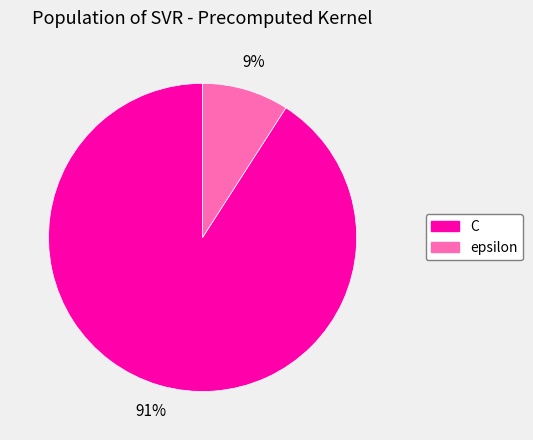

Do epsilon and C together represent more than half of the pie?

Yes